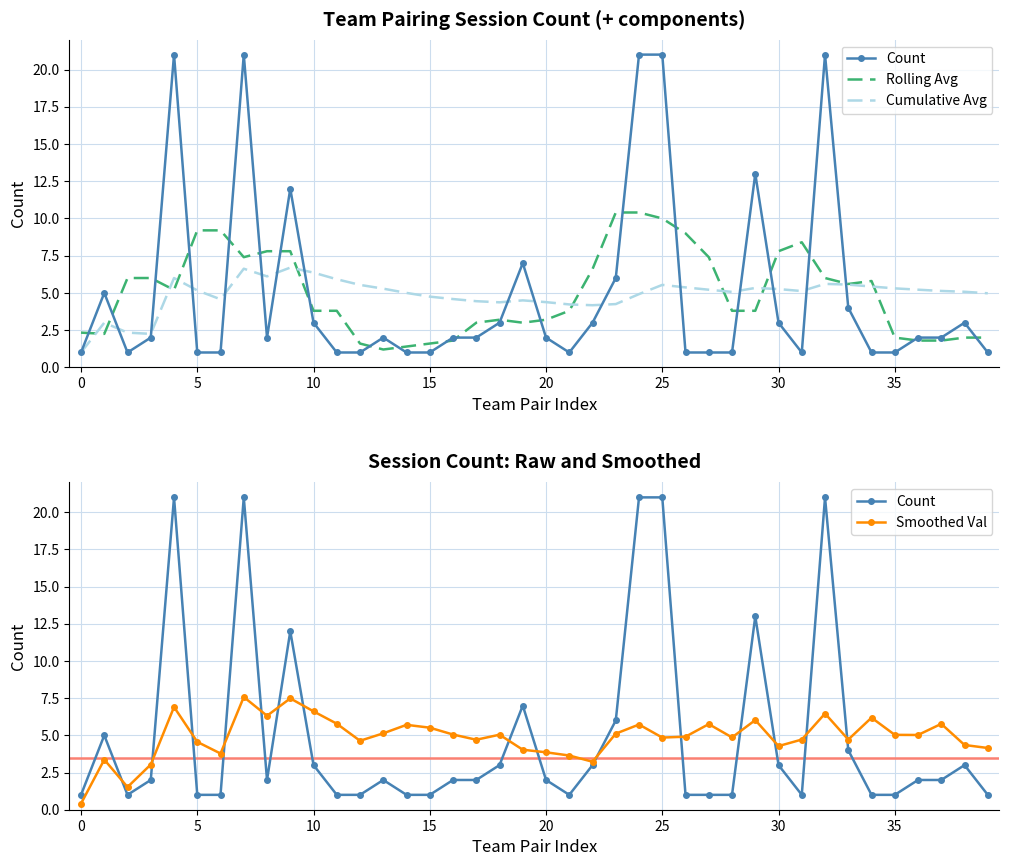

Is the value of Count at 28 greater than the value of Rolling Avg at 12?

No